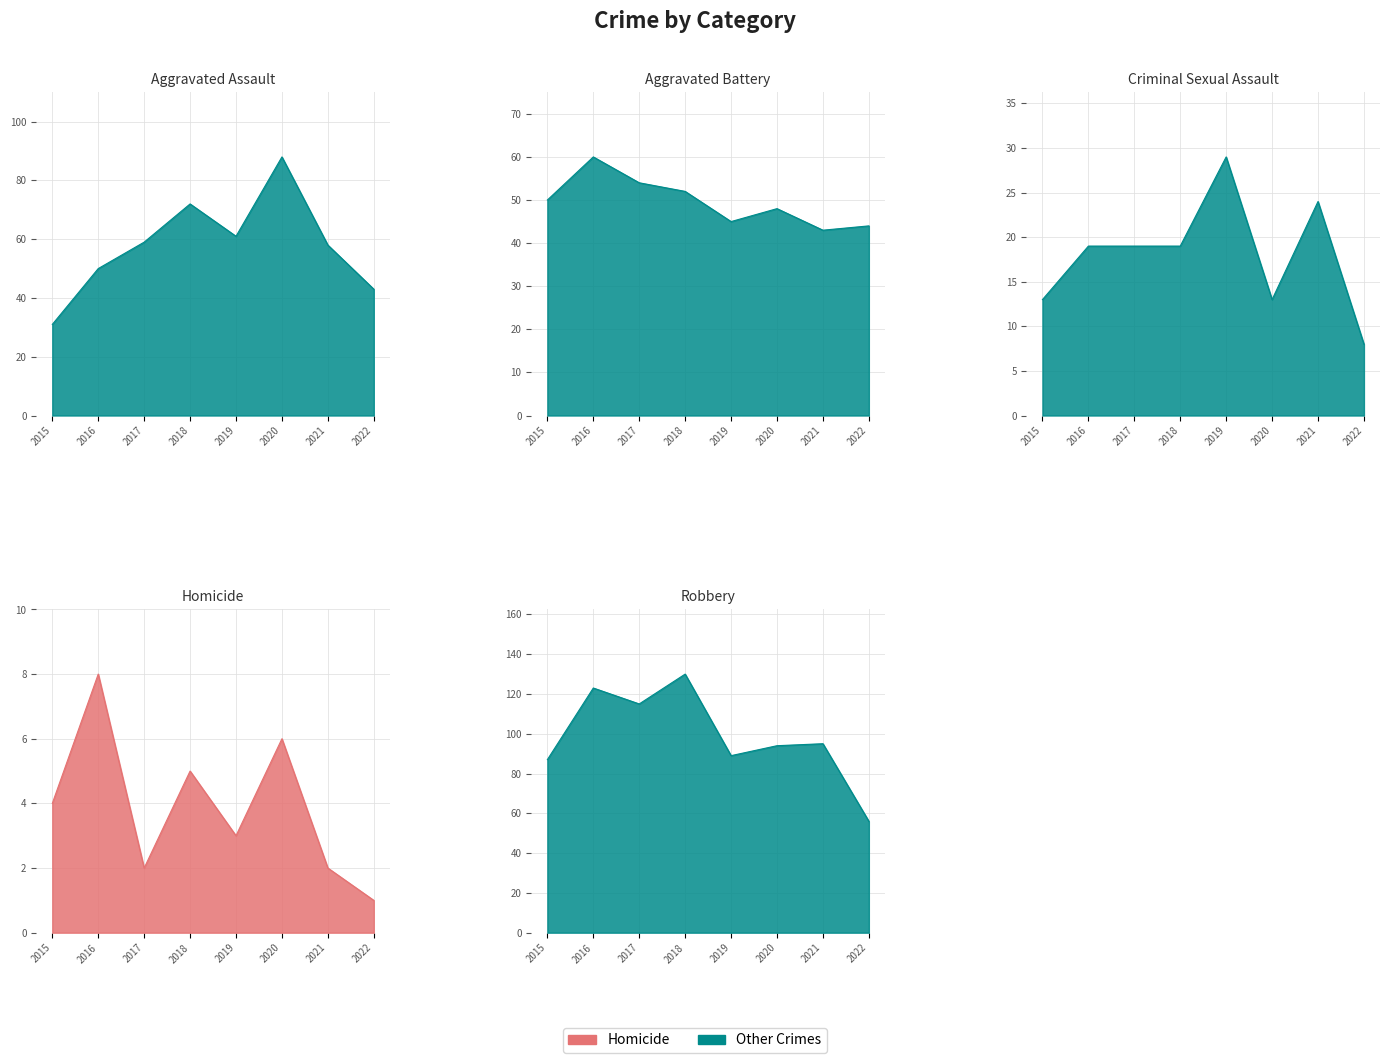

Where is the first local minimum for Aggravated Assault?

2019